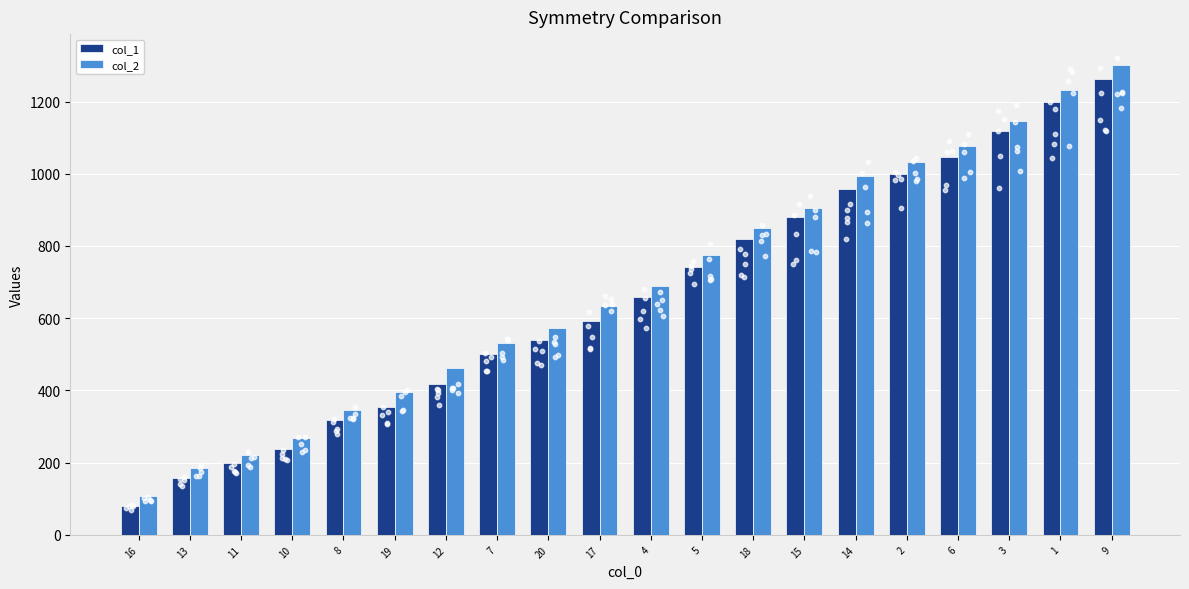

Which series has the largest Y range (max minus min)?

col_2